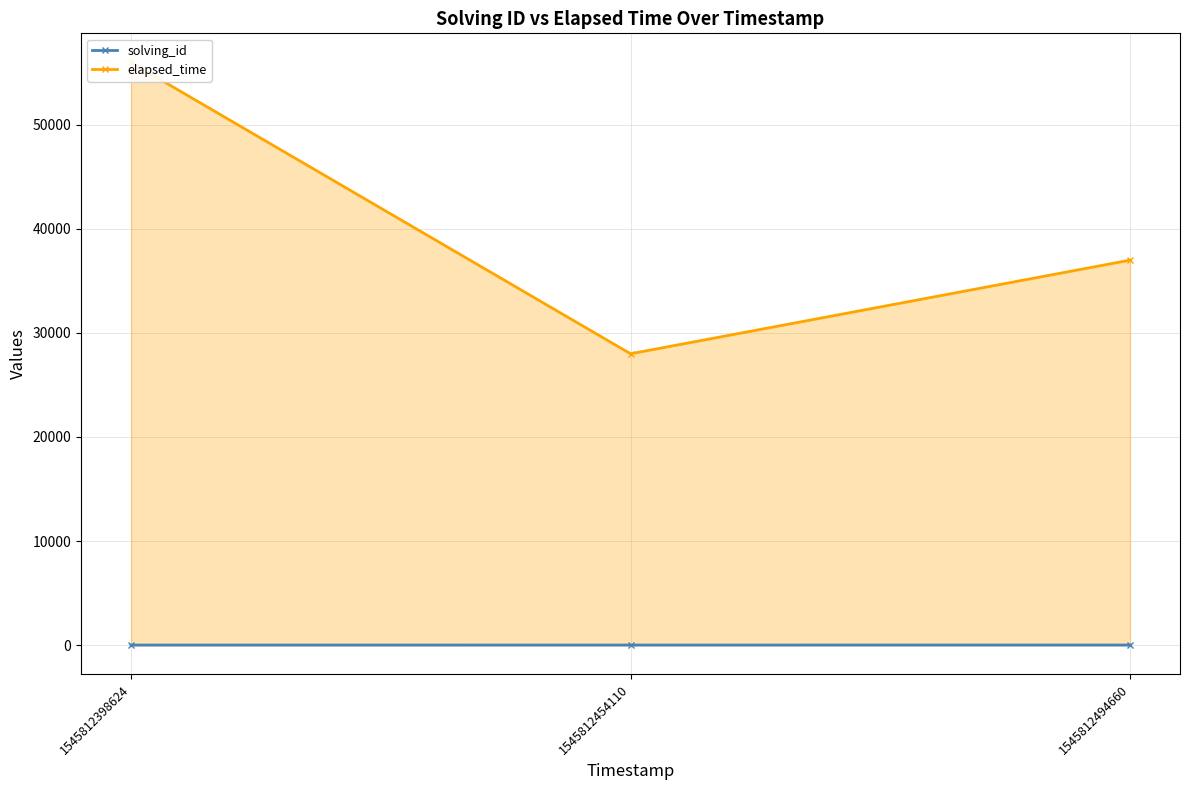

How many solving_id values are between 1 and 3?

3